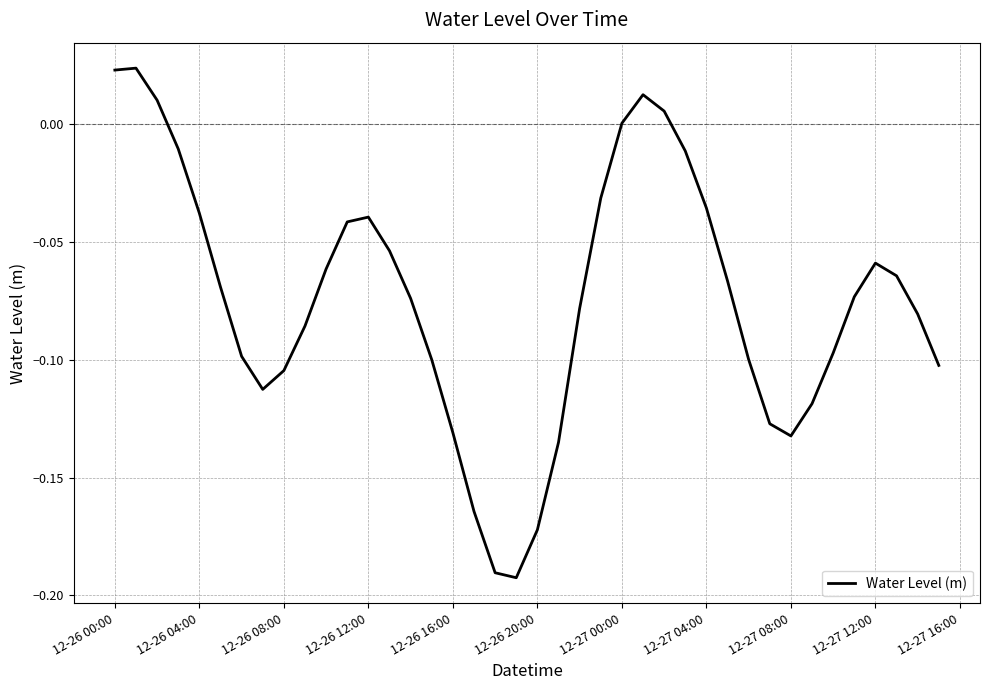

True or false: the data has more than 1 interior local peaks.

True